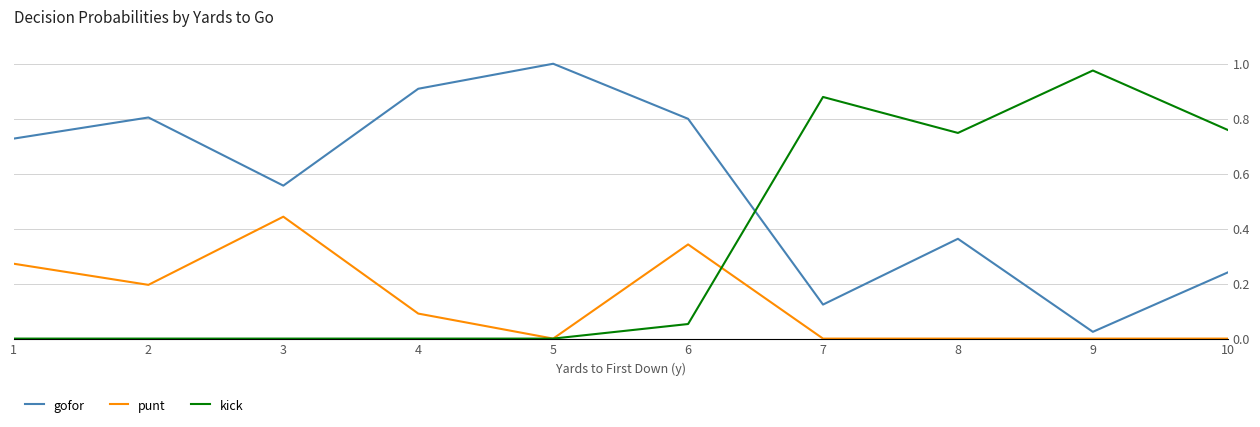

At 7, list the series in order from largest to smallest.

kick, gofor, punt